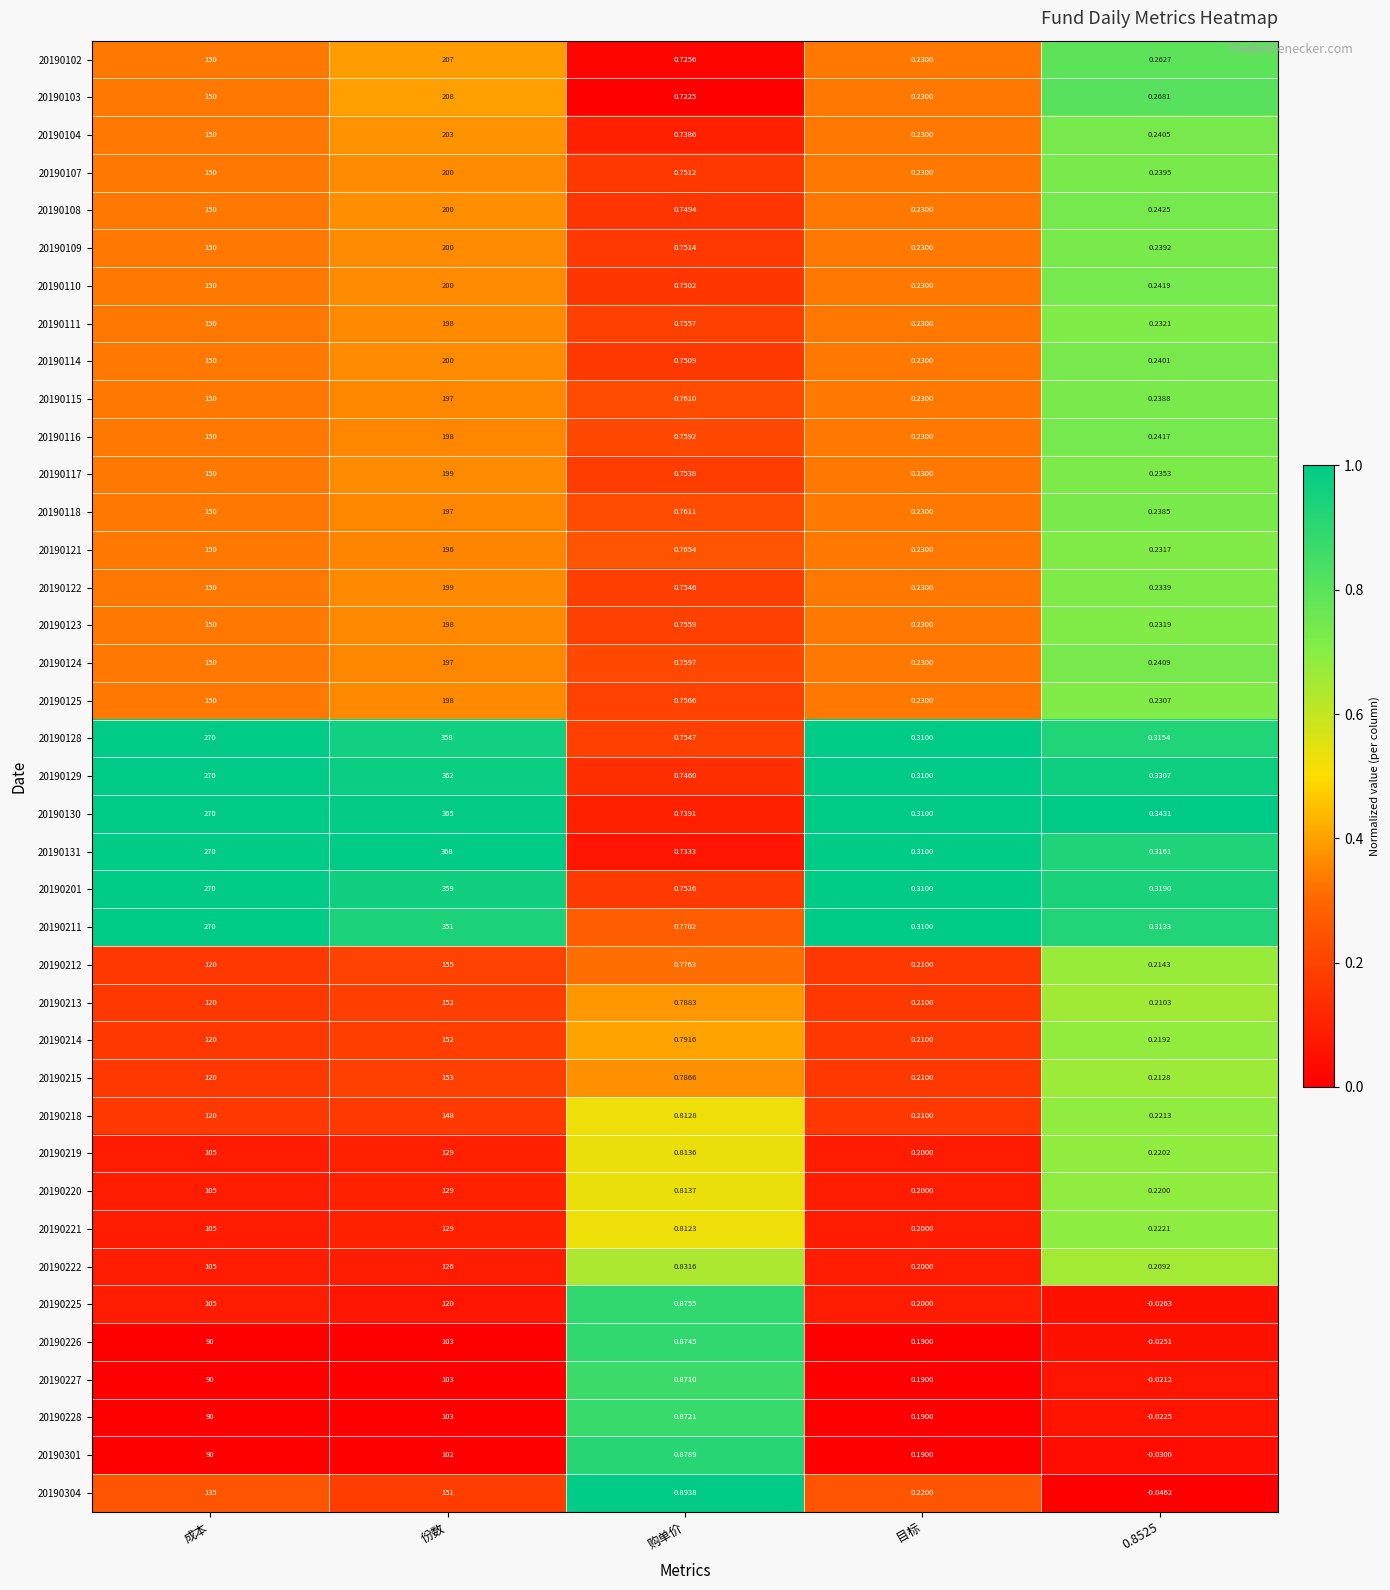

At 购单价, list the series in order from largest to smallest.

20190304, 20190301, 20190225, 20190226, 20190228, 20190227, 20190222, 20190220, 20190219, 20190218, 20190221, 20190214, 20190213, 20190215, 20190212, 20190211, 20190121, 20190118, 20190115, 20190124, 20190116, 20190125, 20190123, 20190111, 20190128, 20190122, 20190117, 20190201, 20190109, 20190107, 20190114, 20190110, 20190108, 20190129, 20190130, 20190104, 20190131, 20190102, 20190103